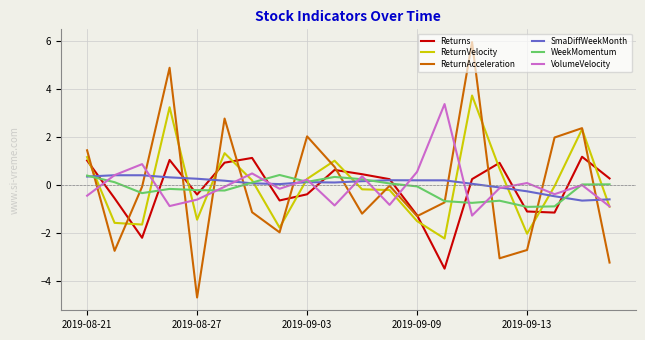

What is the highest value of the ReturnVelocity series?

3.7